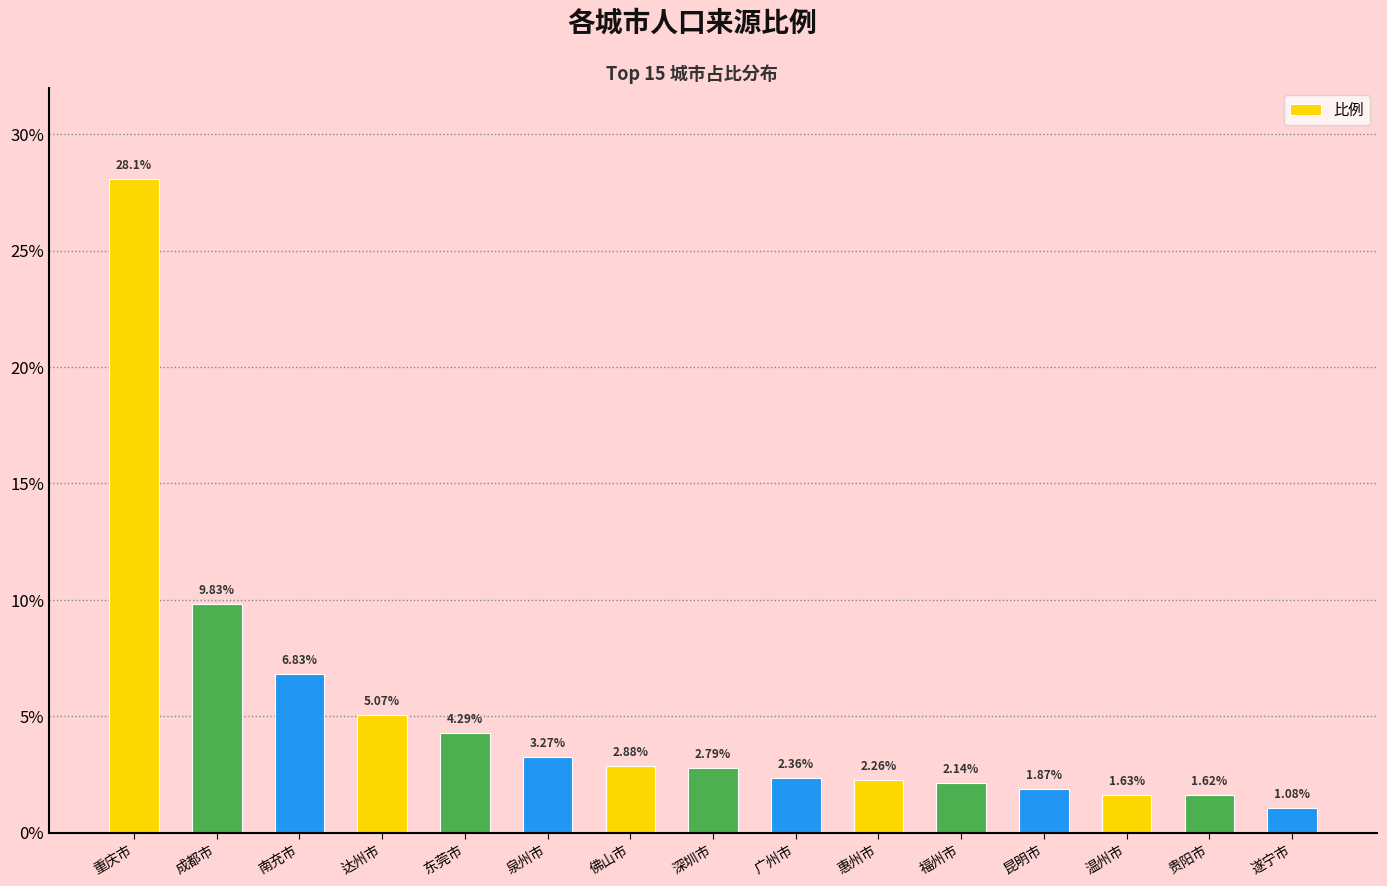

What is the change in value from 重庆市 to 泉州市?

-24.8